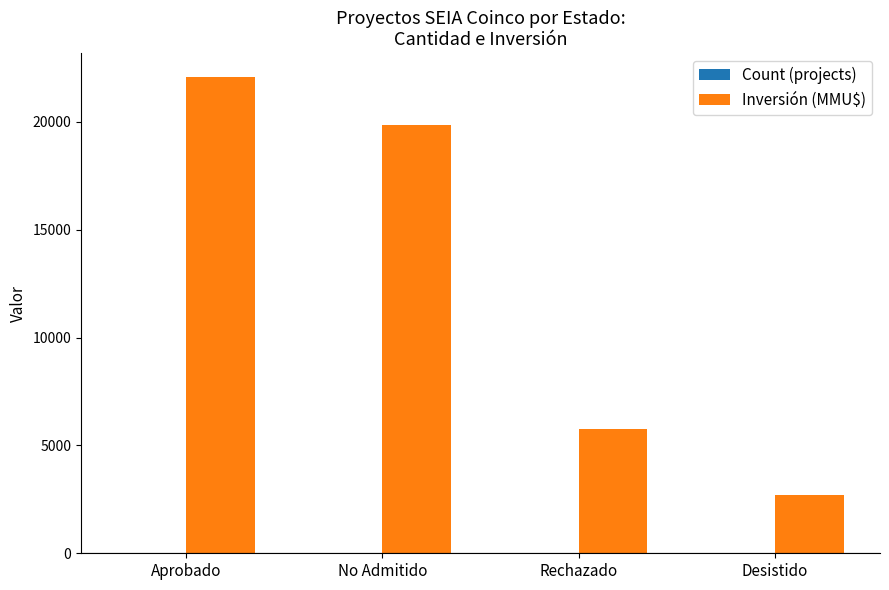

True or false: Inversión (MMU$) has a value of 1030 at Desistido.

False